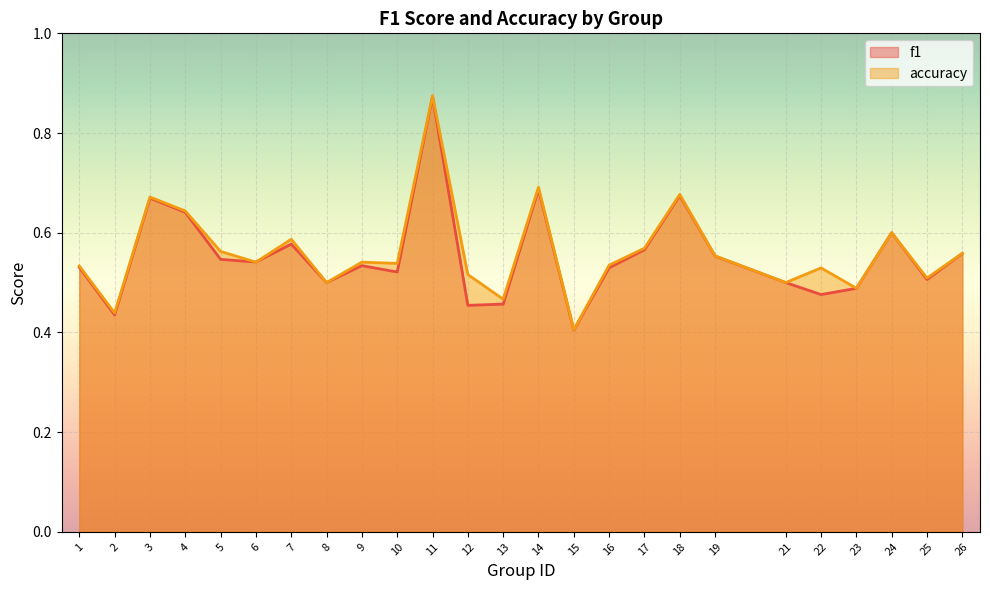

What is the value of the f1 point at the 9th from the left?

0.5